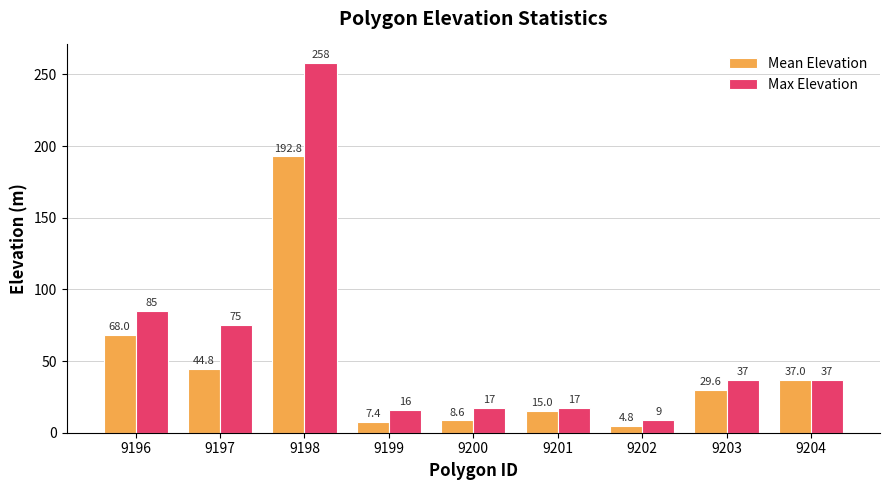

How many data points in Mean Elevation are above 29?

5